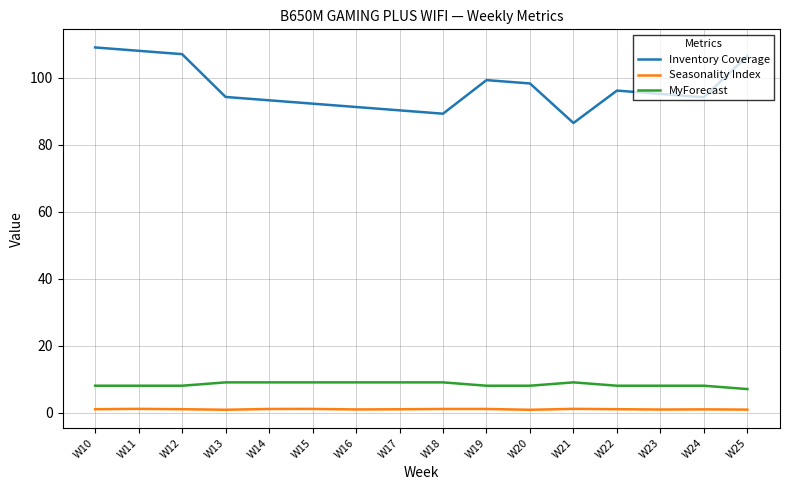

True or false: Inventory Coverage and Seasonality Index cross at least once.

False